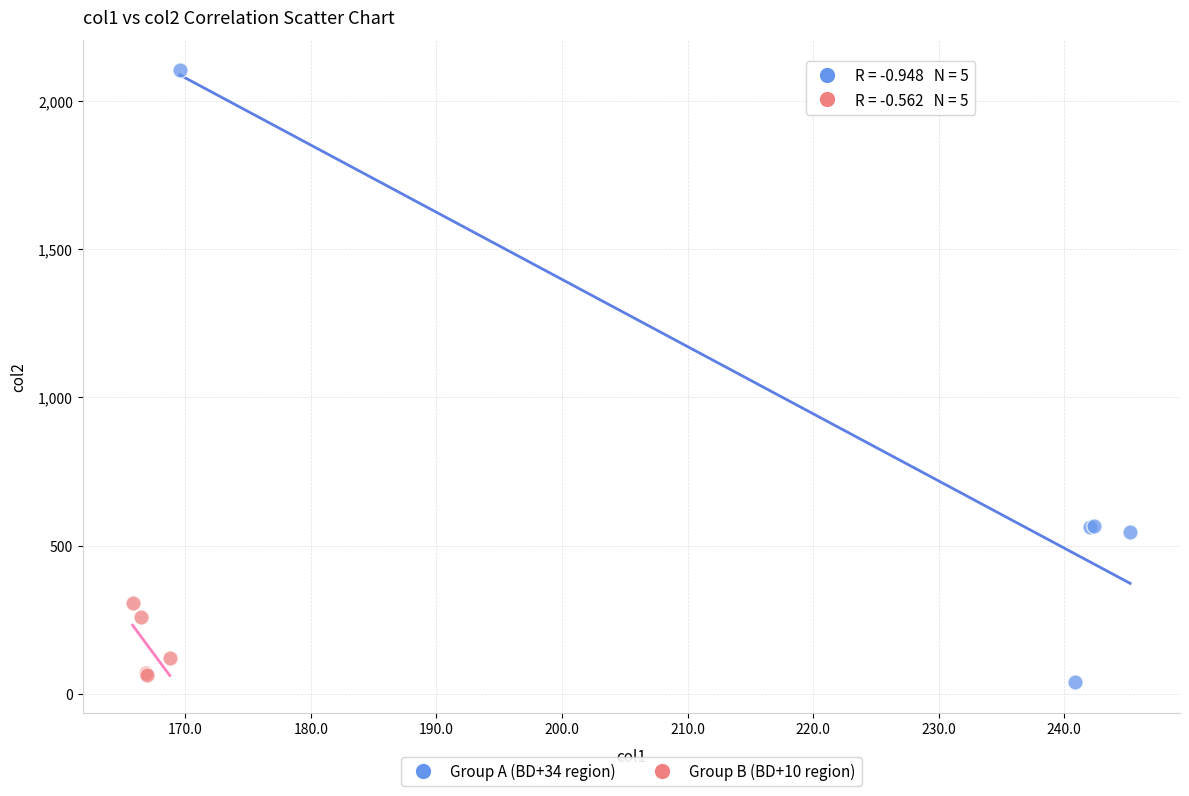

Which series contains the highest Y value?

Group A (BD+34 region)